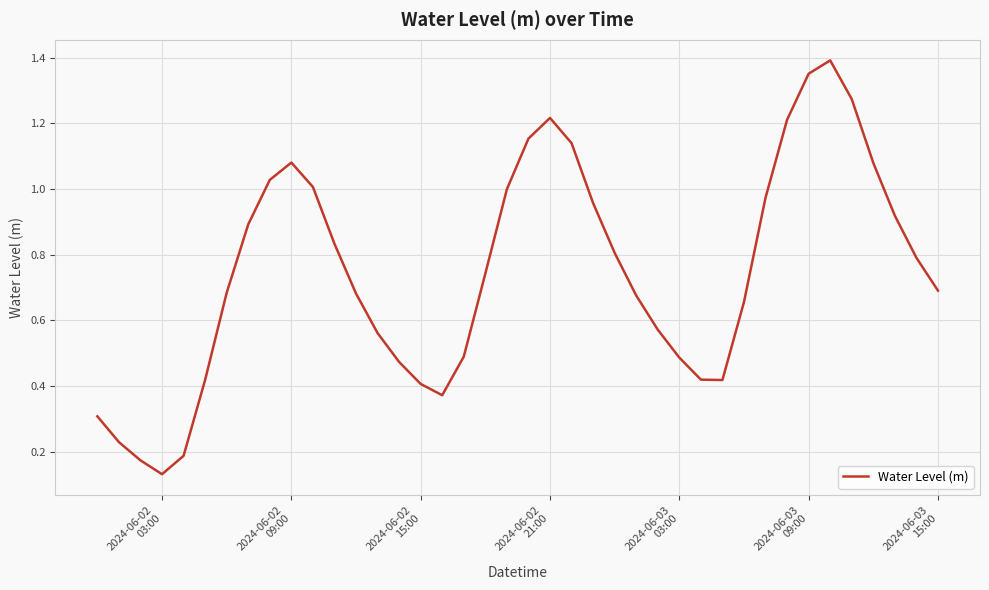

Reading left to right, transcribe all the data shown in this chart.

0.3	0.2	0.2	0.1	0.2	0.4	0.7	0.9	1.0	1.1	1.0	0.8	0.7	0.6	0.5	0.4	0.4	0.5	0.7	1.0	1.2	1.2	1.1	1.0	0.8	0.7	0.6	0.5	0.4	0.4	0.7	1.0	1.2	1.4	1.4	1.3	1.1	0.9	0.8	0.7